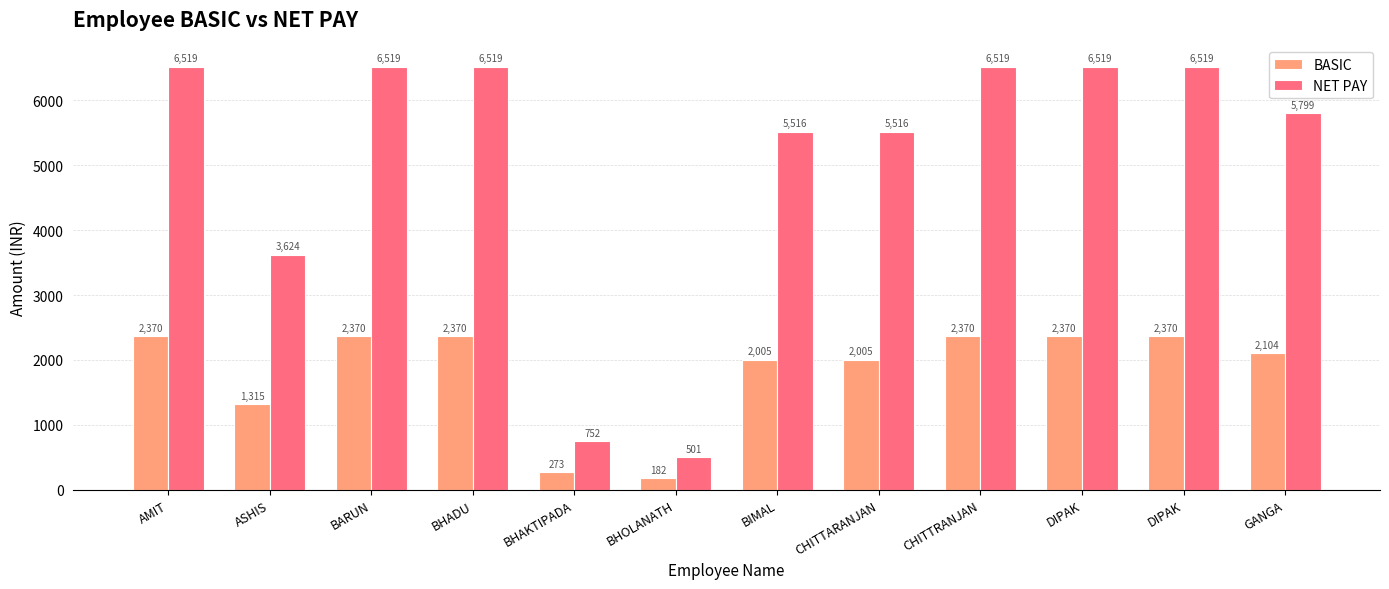

Which series has the widest spread of values?

NET PAY